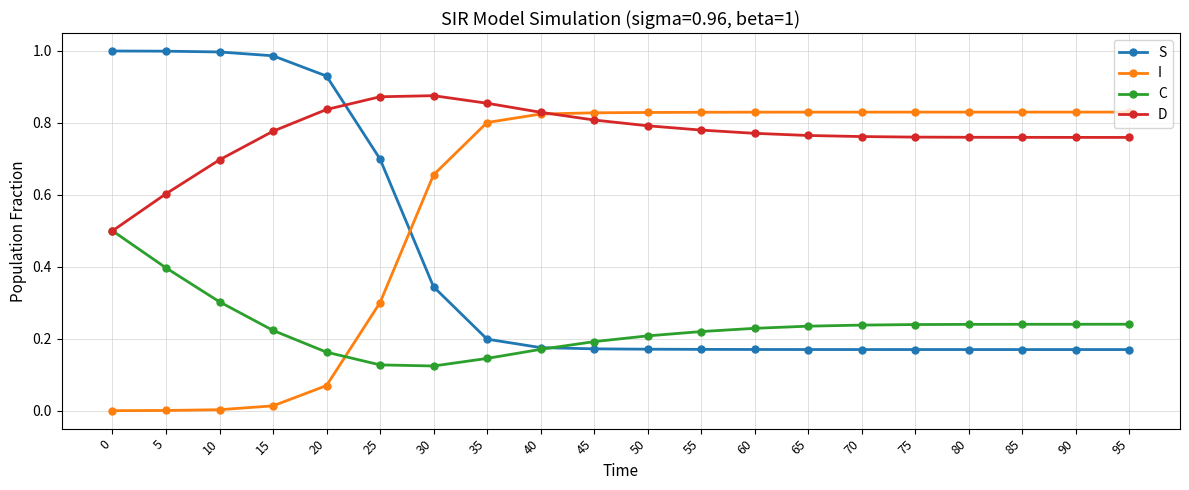

Is it true that C equals 0.3 at 35?

False